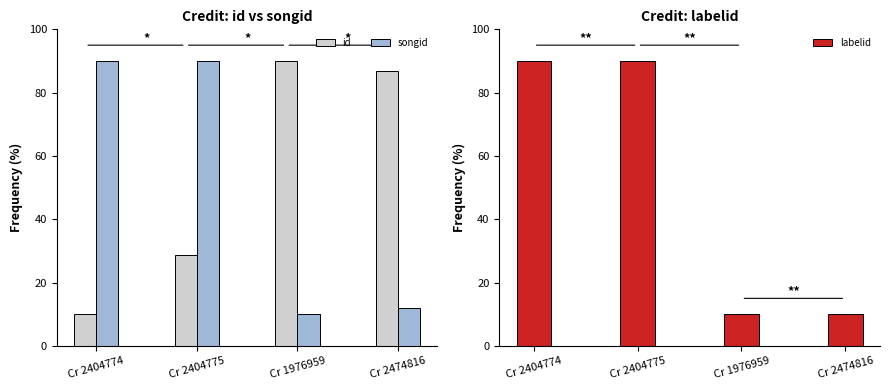

What is the value of the songid bar at the 2nd from the left?

90.0